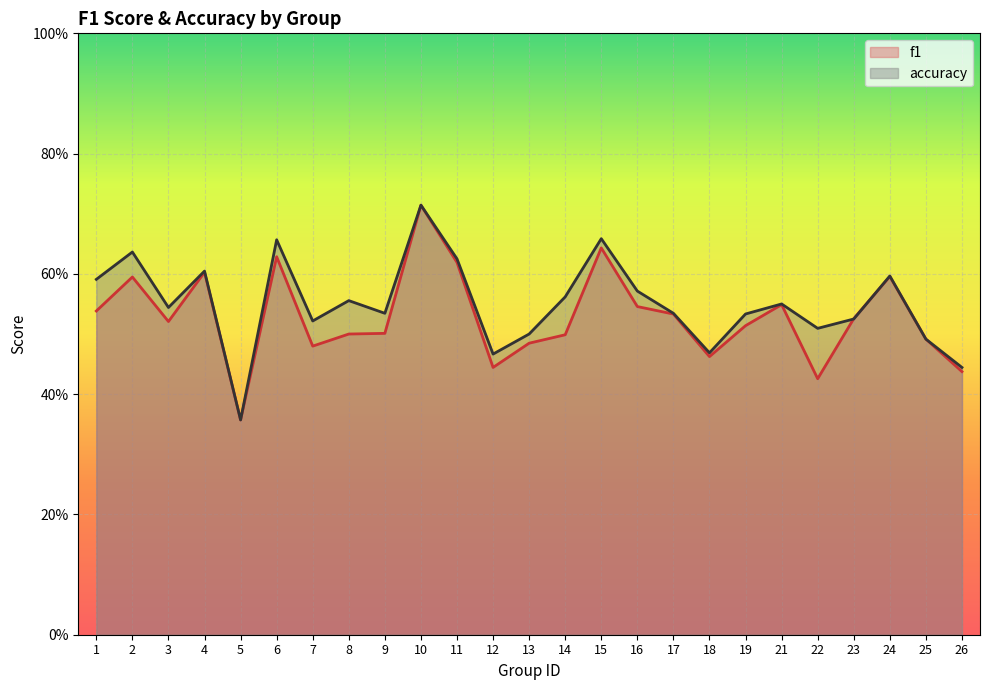

What are all the series names shown in the legend?

f1, accuracy